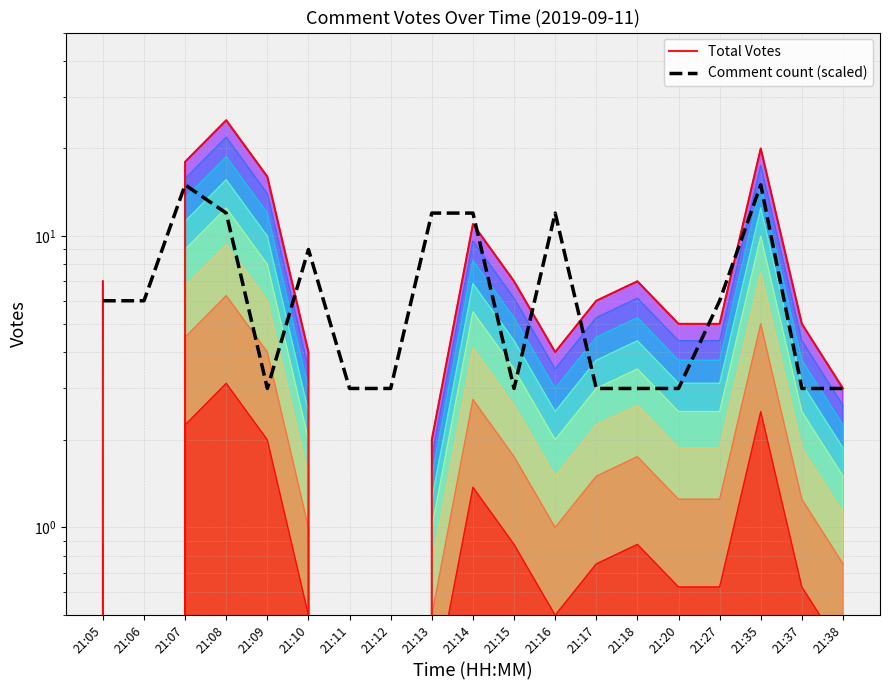

Which series has the largest range (max minus min)?

Total Votes